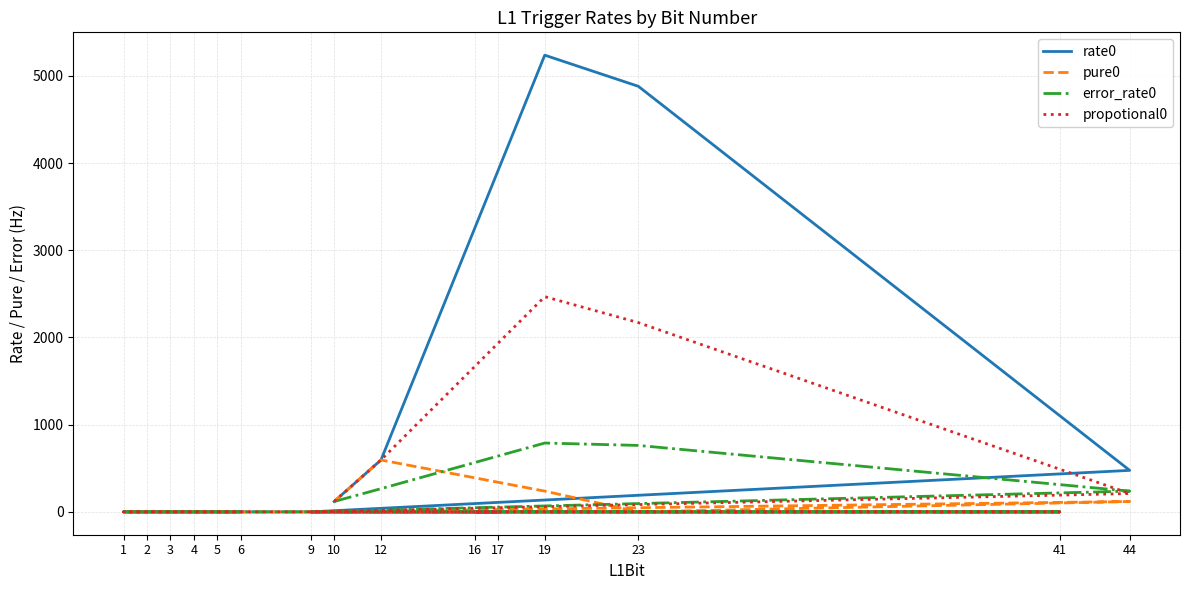

Reading left to right, what are all the values shown in this chart?

rate0: 10=119.0	12=595.1	19=5237.3	23=4880.2	44=476.1	9=0.0	17=0.0	16=0.0	41=0.0	1=0.0	2=0.0	3=0.0	4=0.0	5=0.0	6=0.0
pure0: 10=119.0	12=595.1	19=238.1	23=0.0	44=119.0	9=0.0	17=0.0	16=0.0	41=0.0	1=0.0	2=0.0	3=0.0	4=0.0	5=0.0	6=0.0
error_rate0: 10=119.0	12=266.2	19=789.6	23=762.2	44=238.1	9=0.0	17=0.0	16=0.0	41=0.0	1=0.0	2=0.0	3=0.0	4=0.0	5=0.0	6=0.0
propotional0: 10=119.0	12=595.1	19=2468.2	23=2170.6	44=210.3	9=0.0	17=0.0	16=0.0	41=0.0	1=0.0	2=0.0	3=0.0	4=0.0	5=0.0	6=0.0